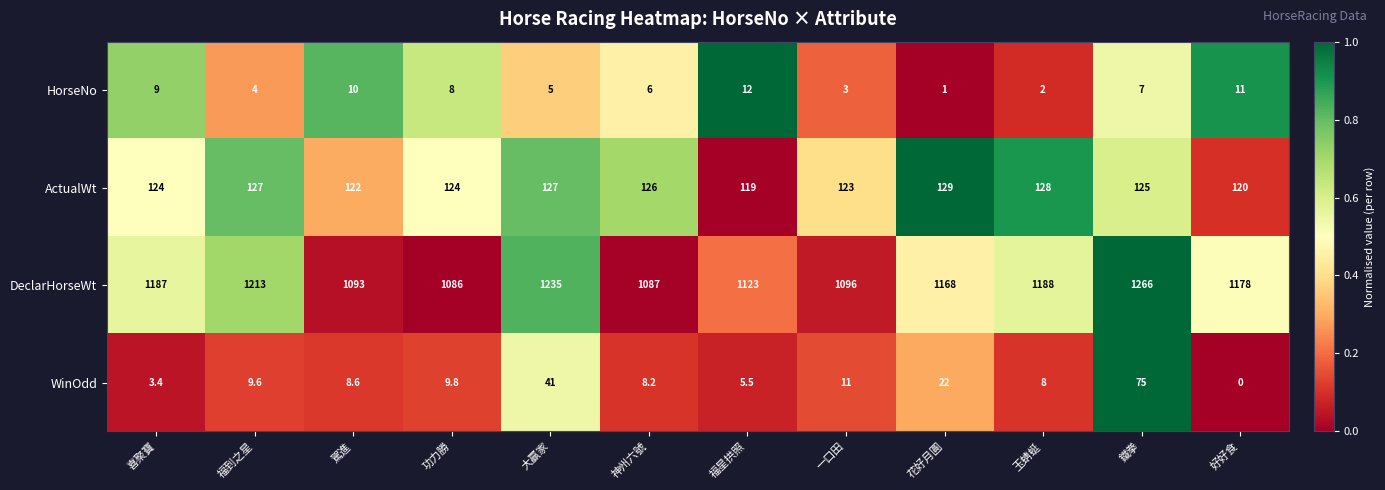

At which category does the chart reach its peak across all series?

鐵拳